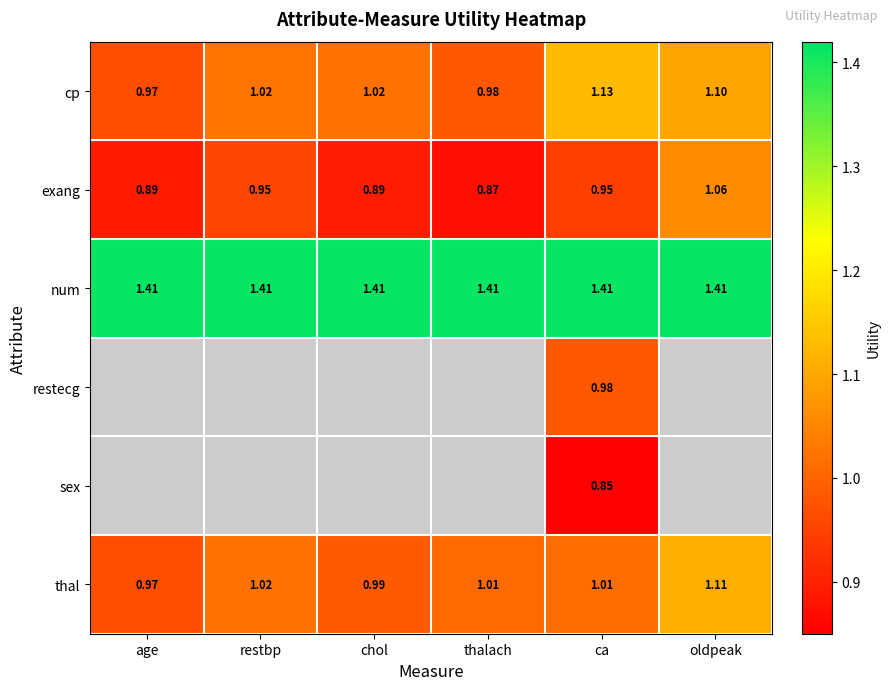

Where is thal nearest to the value 1?

chol